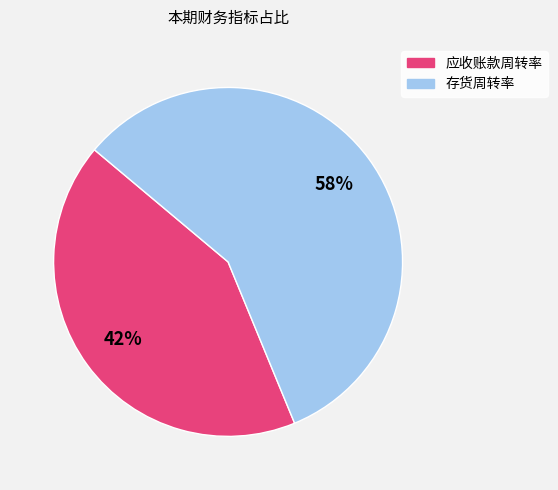

How many slices are in this pie chart?

2